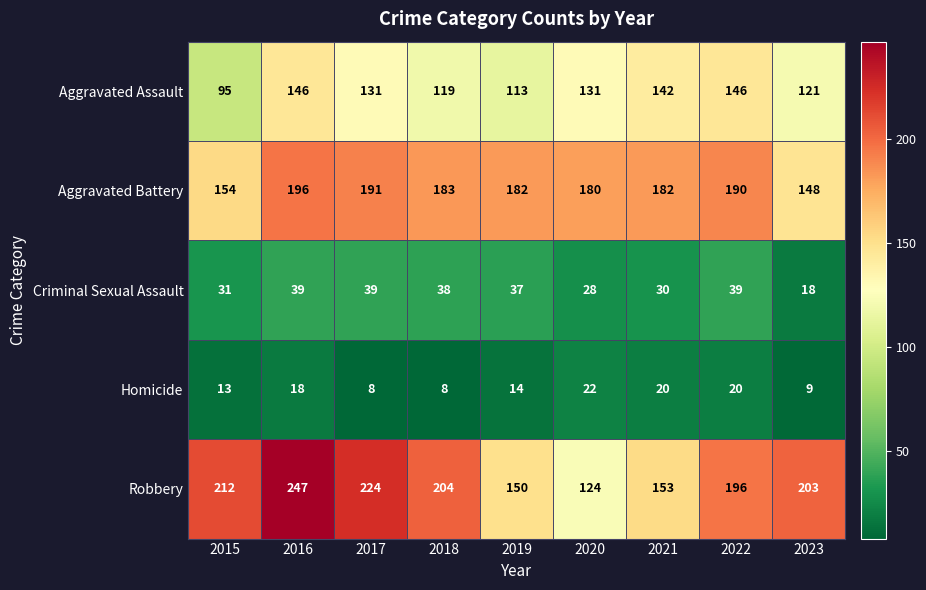

Rank the series by their maximum value, from lowest to highest.

Homicide, Criminal Sexual Assault, Aggravated Assault, Aggravated Battery, Robbery